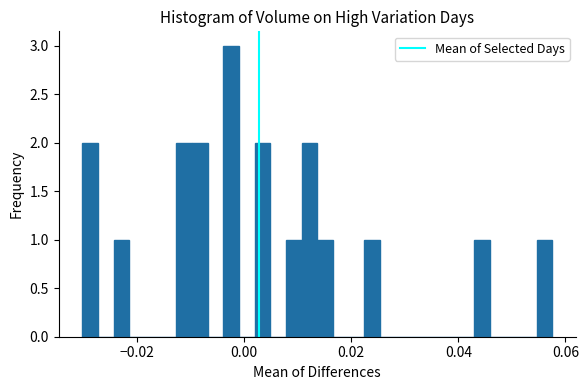

Read against the x-axis, roughly where is the centre of the tallest bar?

-0.002